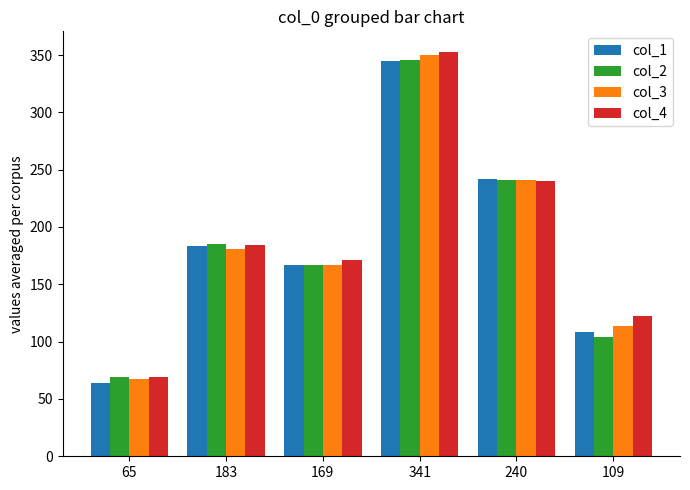

The value of col_1 at 169 is 254. True or false?

False